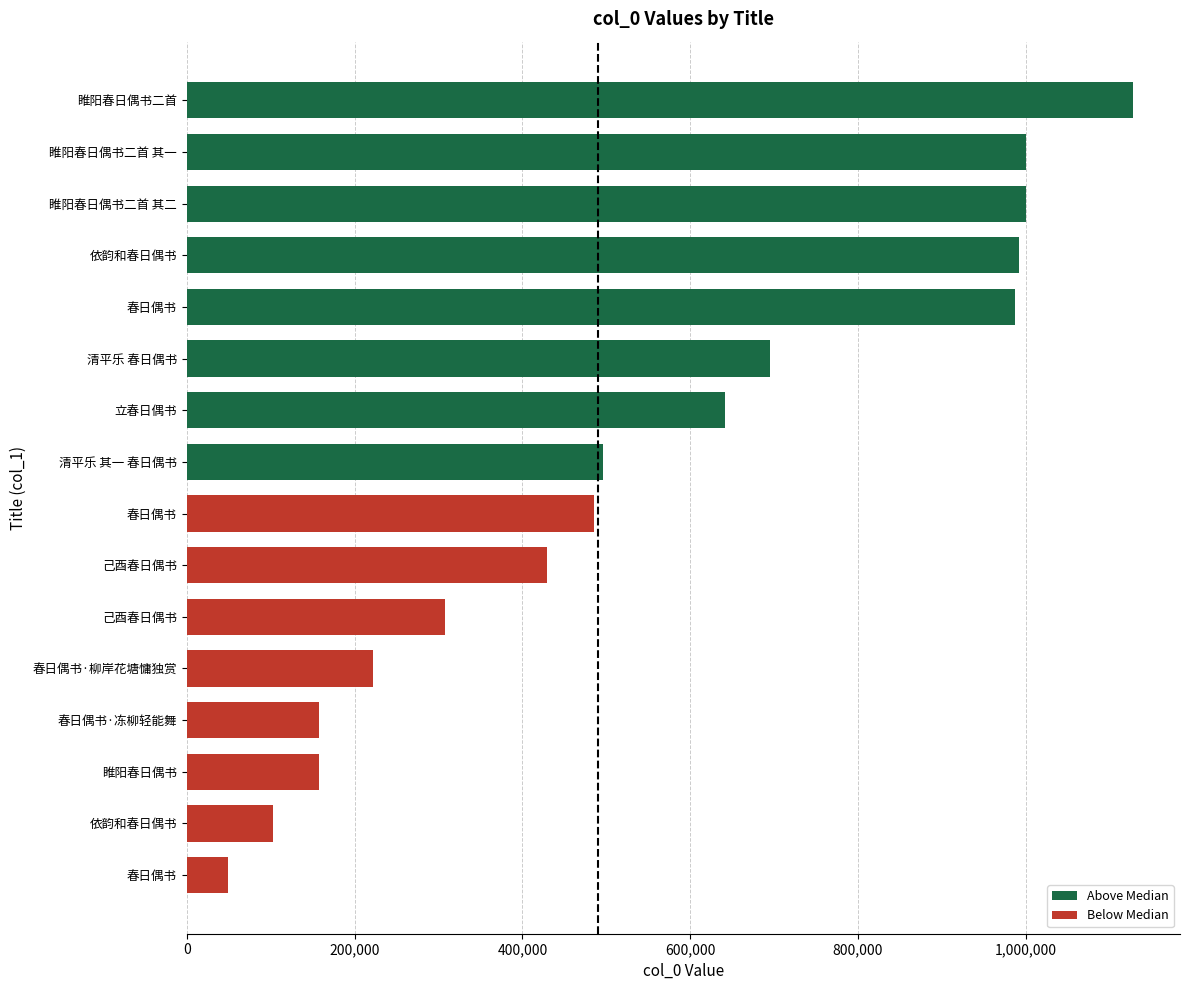

What is the approximate value at 睢阳春日偶书, to the nearest 100?

158100